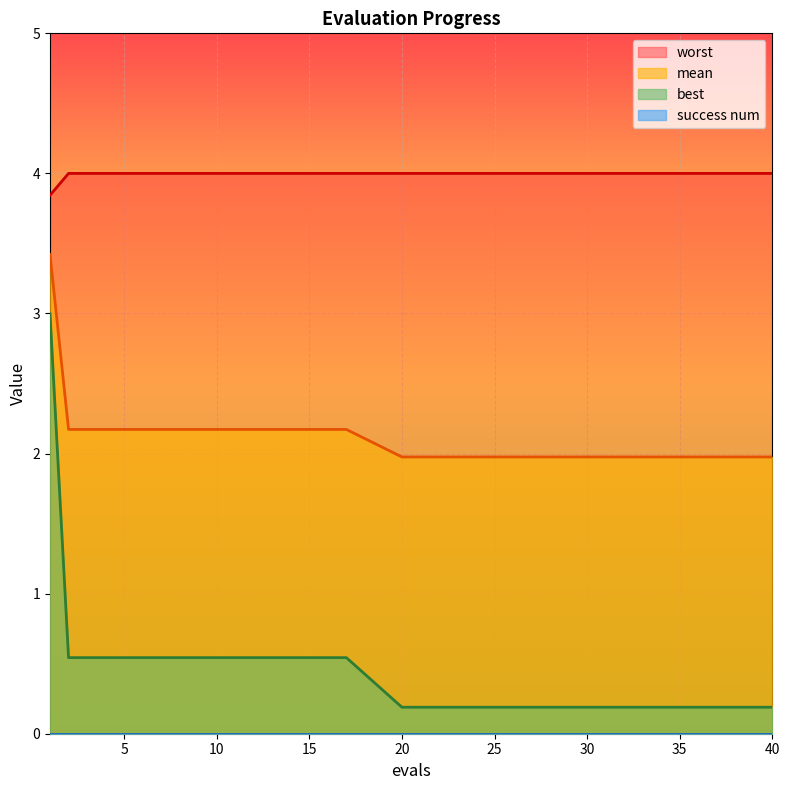

How many distinct data groups are displayed?

4